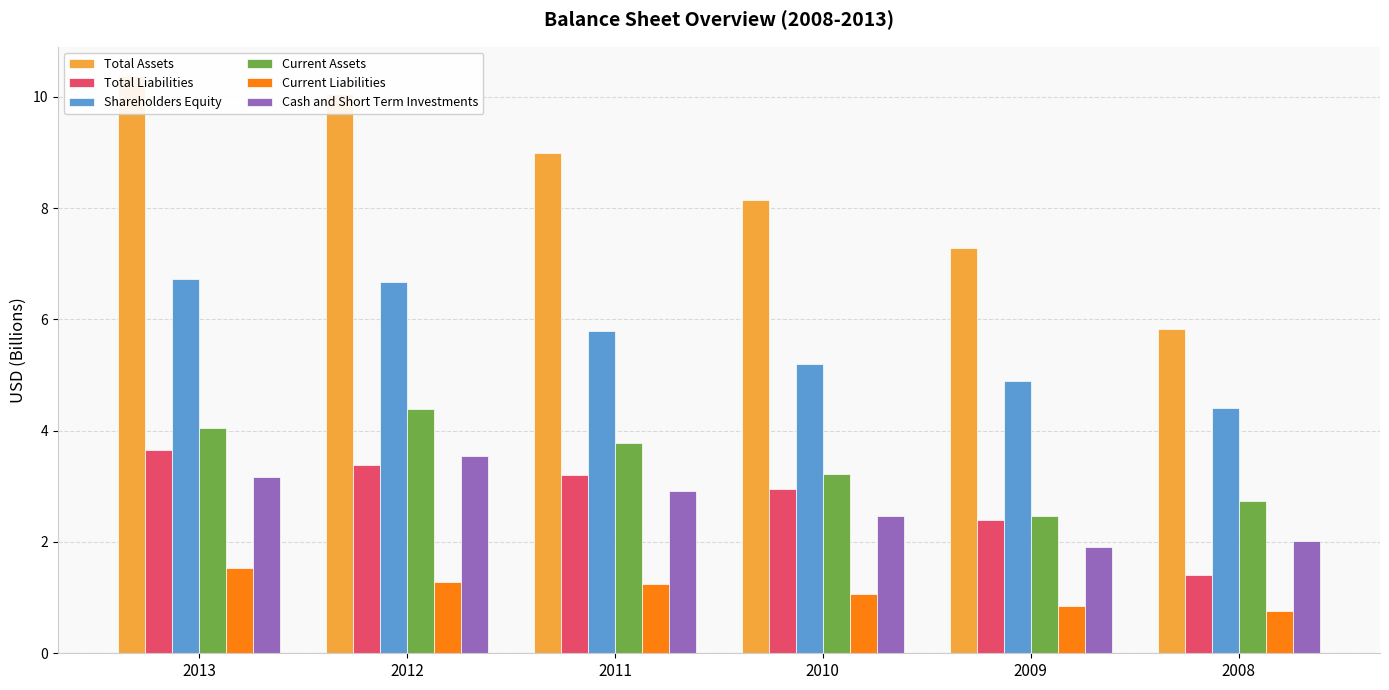

Which series changed the most between 2011 and 2008?

Total Assets